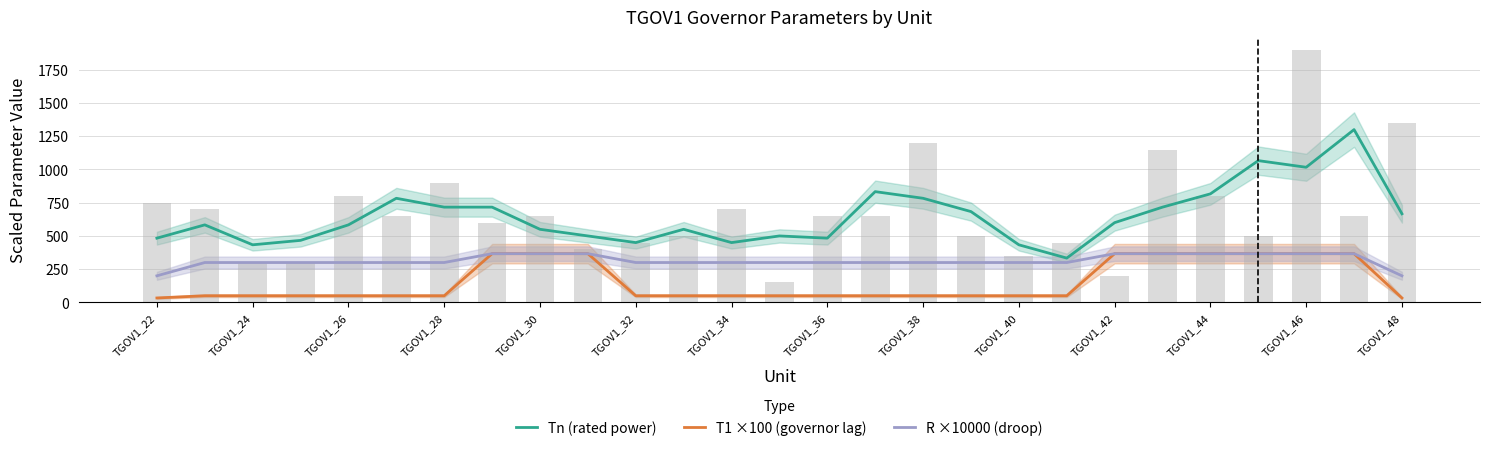

Which series has the widest spread of values?

Tn (rated power)